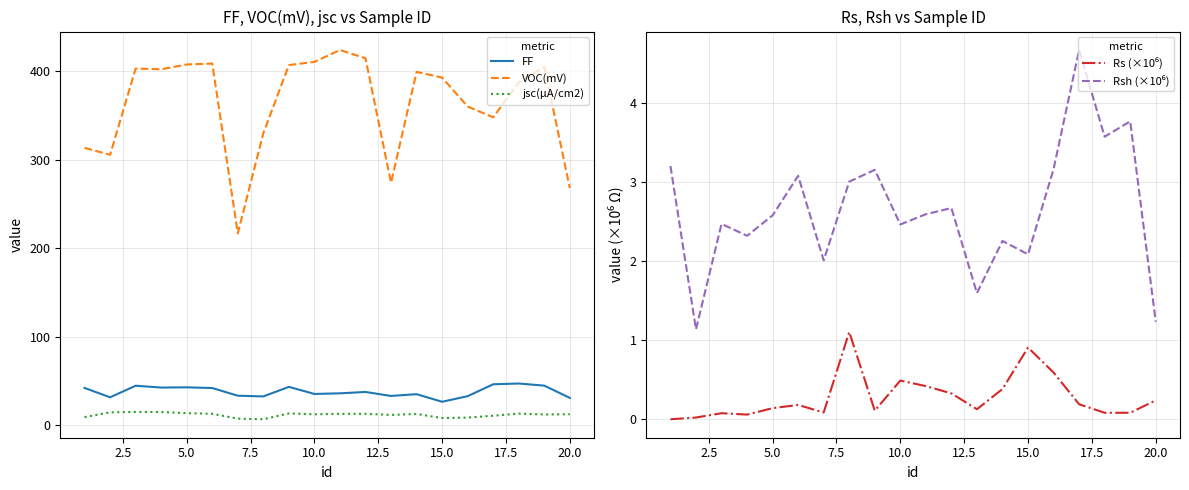

True or false: jsc(µA/cm2) and FF cross at least once.

False